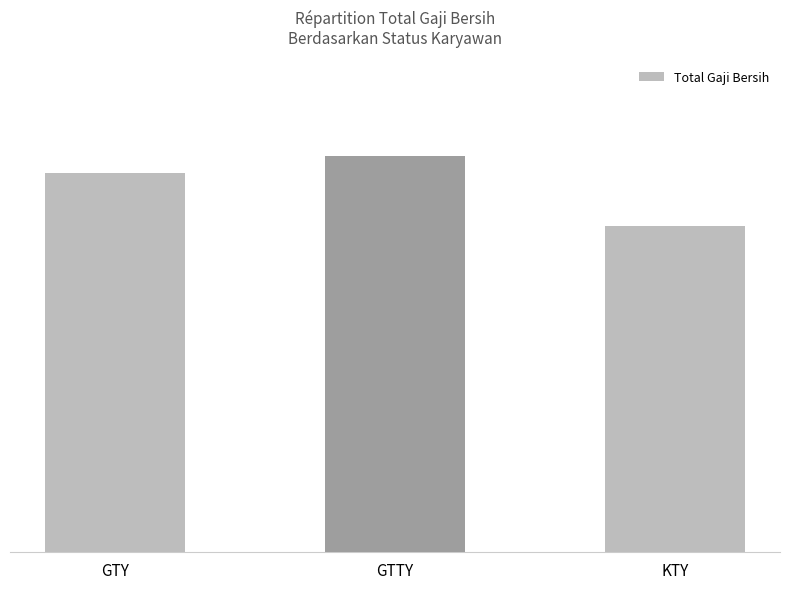

Which label corresponds to the smallest value in the chart?

KTY